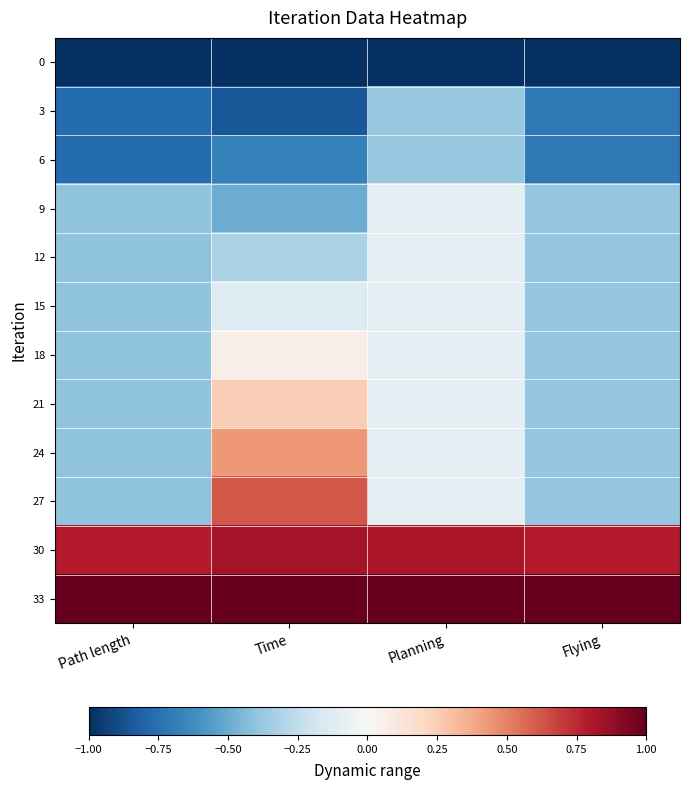

How many data points does each series have?

4